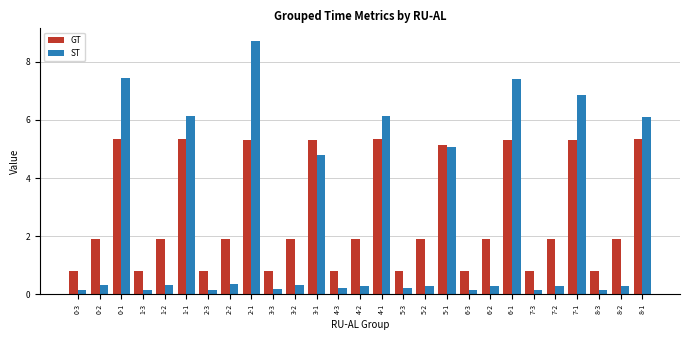

Which series has the largest total across all categories?

GT